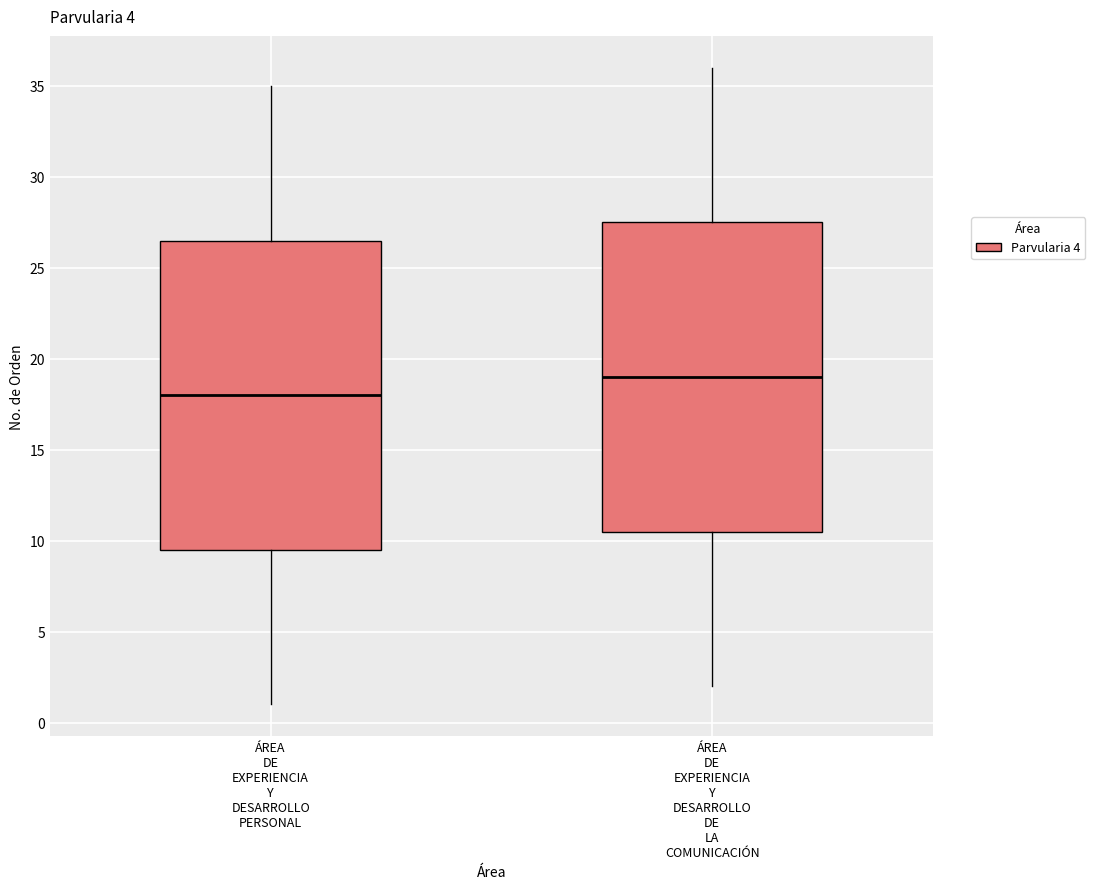

Which box's median line is the highest?

ÁREA DE EXPERIENCIA Y DESARROLLO DE LA COMUNICACIÓN